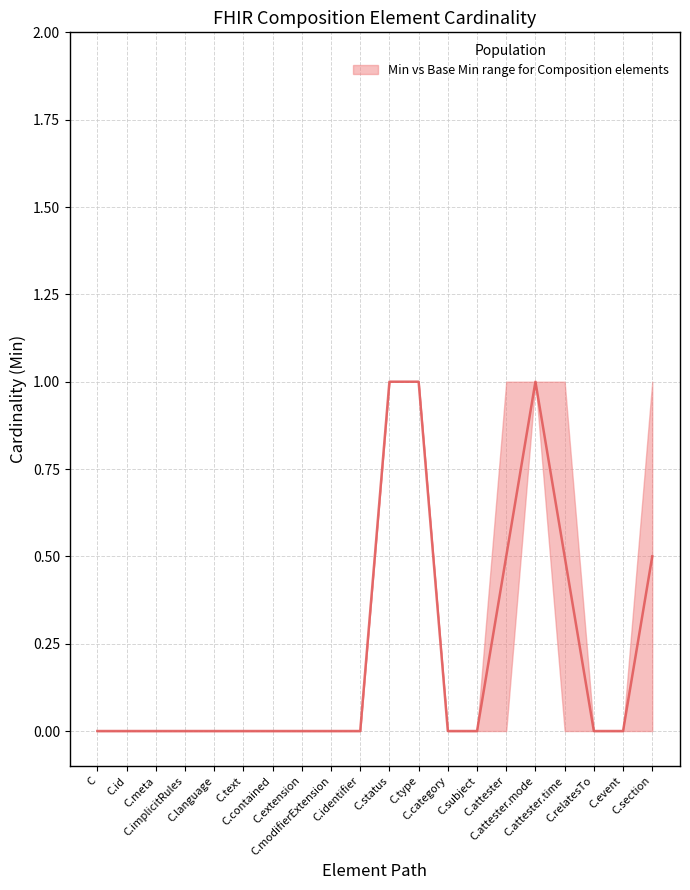

What is the sum of all values?

4.5